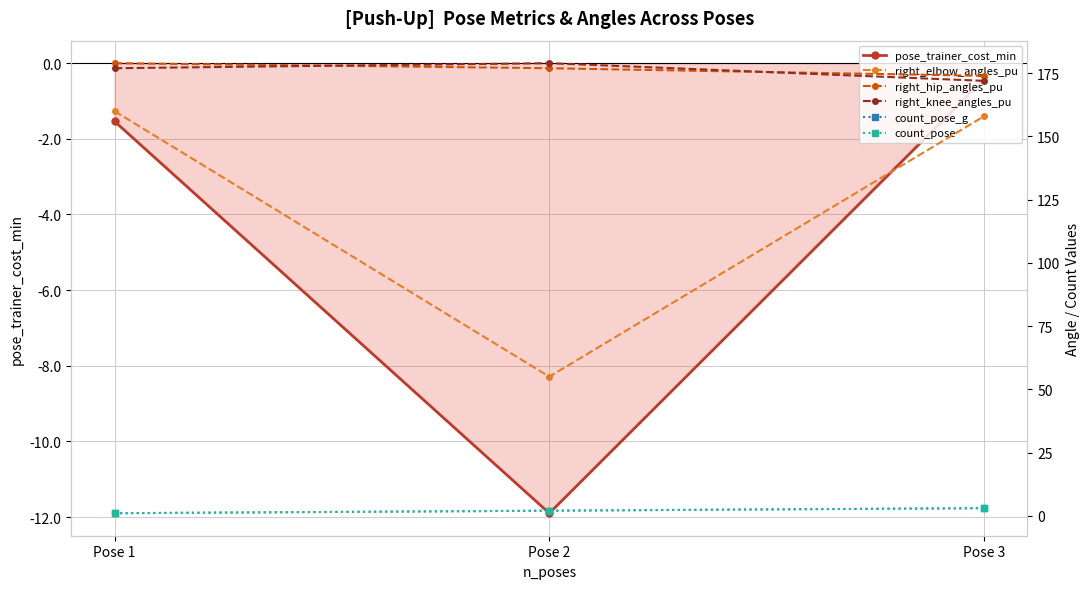

Rank the series at Pose 3 from lowest to highest value.

pose_trainer_cost_min, count_pose_g, count_pose, right_elbow_angles_pu, right_knee_angles_pu, right_hip_angles_pu